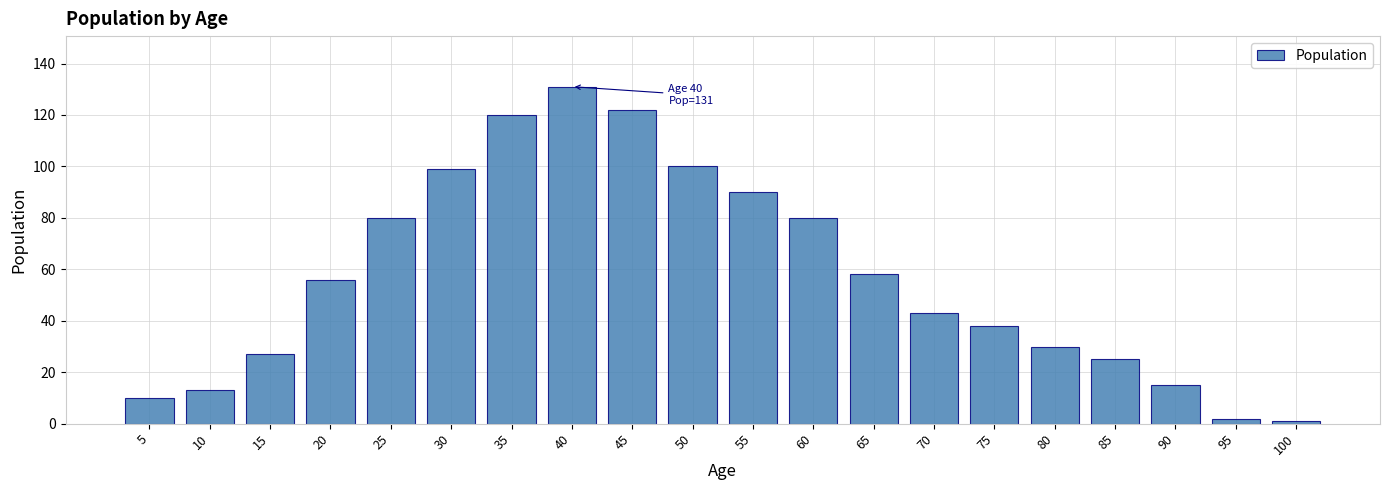

Reading left to right, extract all data points from this chart.

10	13	27	56	80	99	120	131	122	100	90	80	58	43	38	30	25	15	2	1